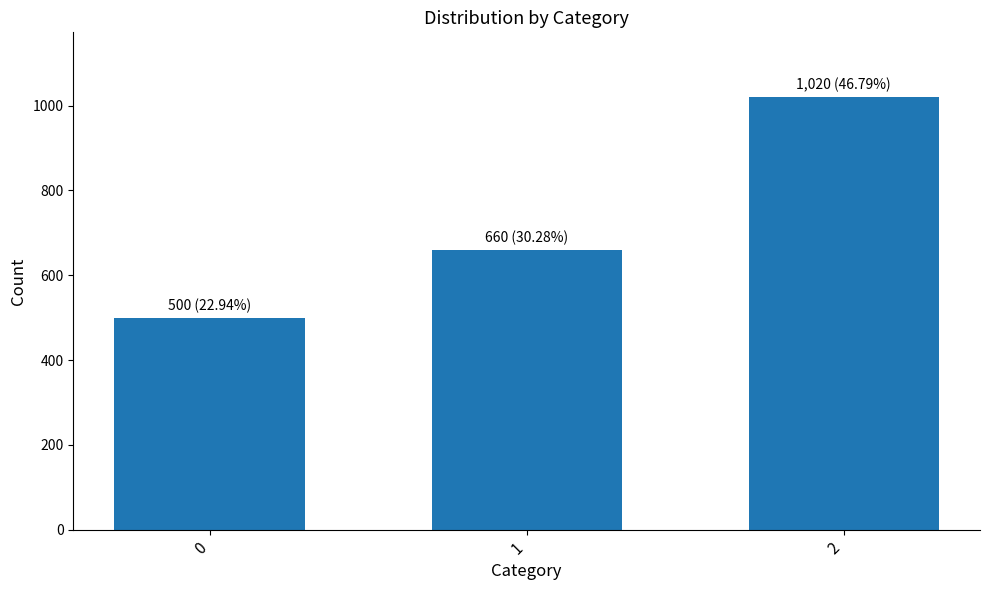

What is the approximate value at 0?

500